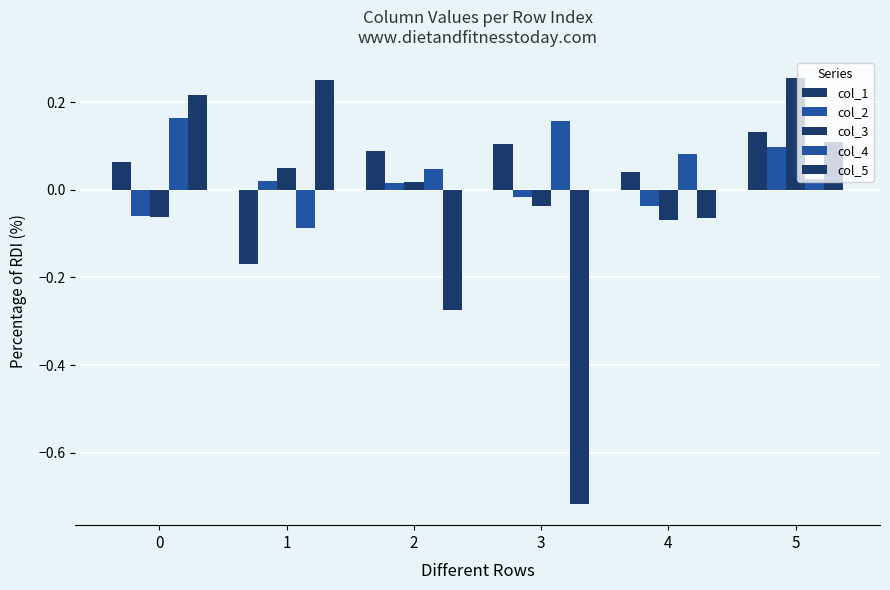

How many bars are there in each group?

5